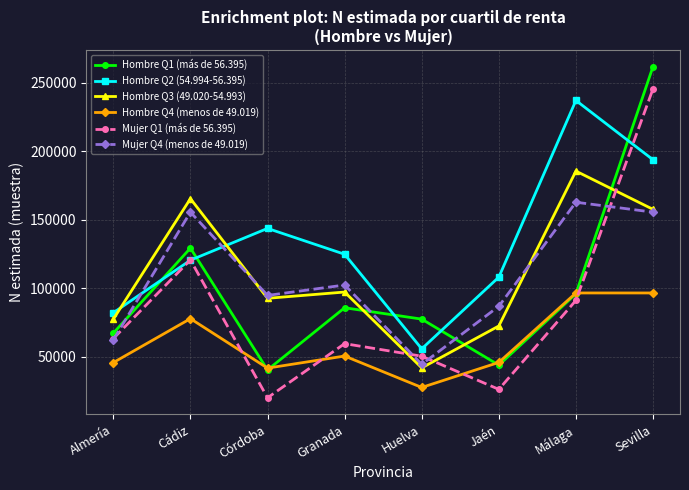

Is it true that Hombre Q2 (54.994-56.395) equals 212484 at Cádiz?

False